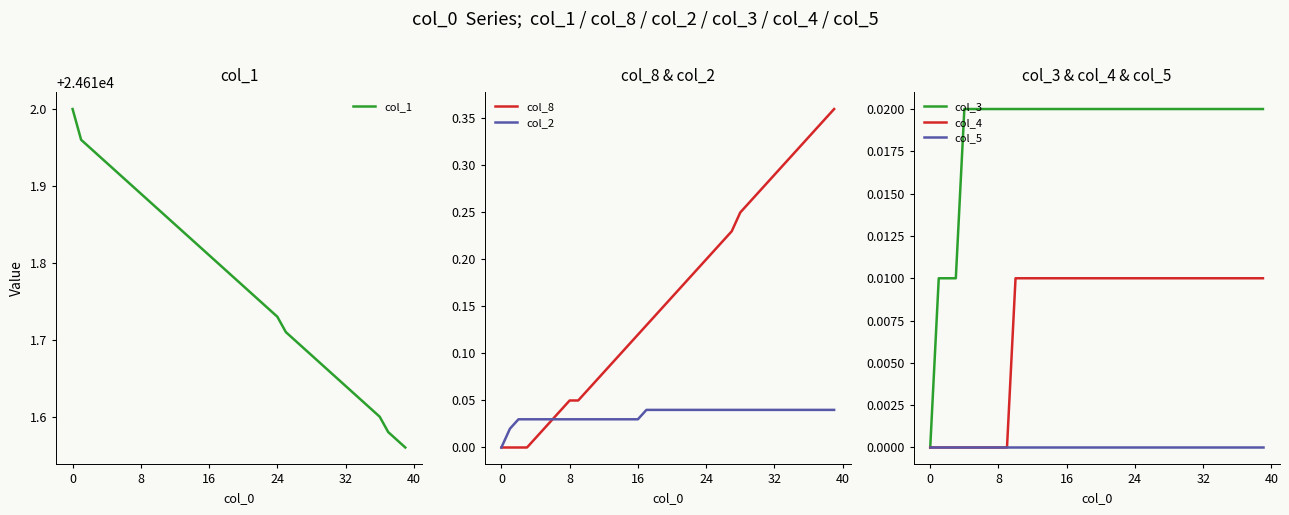

Is it true that col_4 equals -0.0 at 16?

False